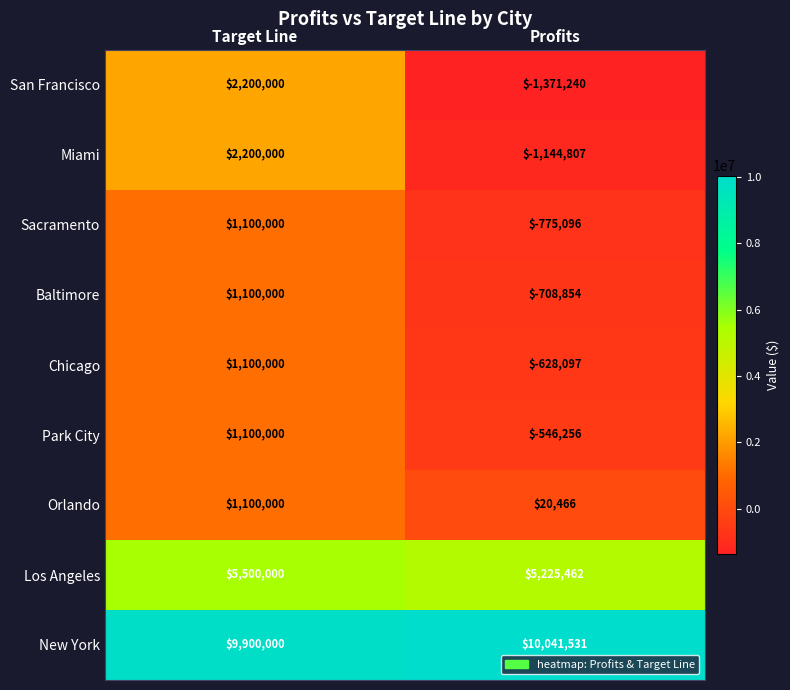

The value of Miami at Target Line is 539078. True or false?

False